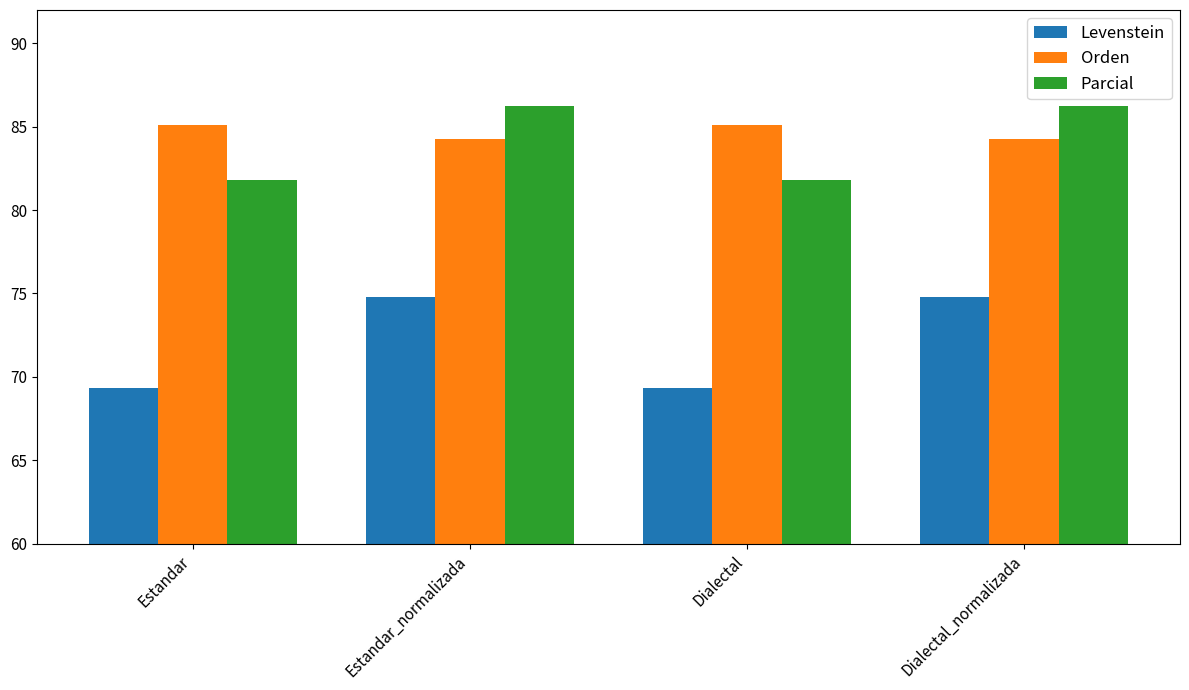

The Levenstein series shows 98.8 at Estandar_normalizada. True or false?

False